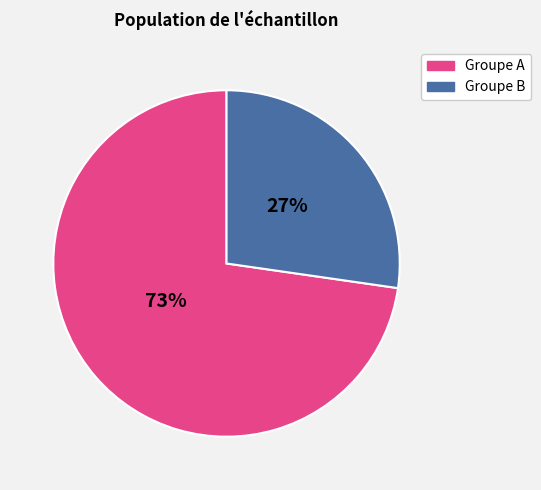

Is there a majority slice in this chart?

Yes